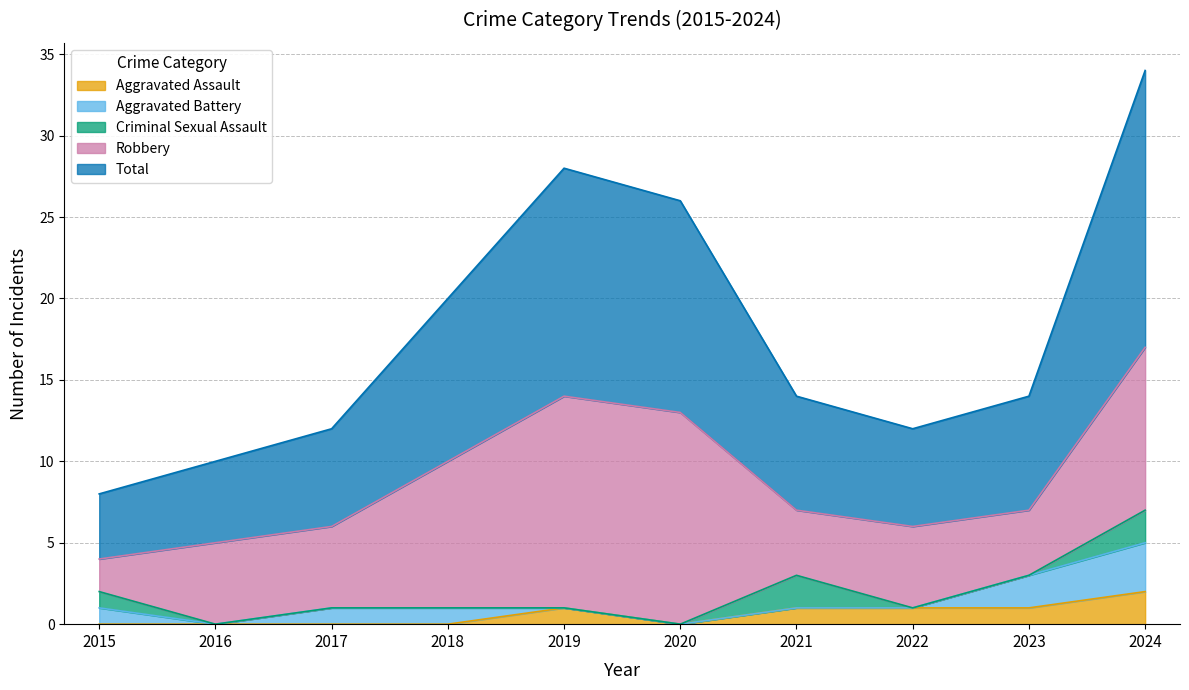

Reading left to right, list all the values displayed in this chart.

Aggravated Assault: 2015=0	2016=0	2017=0	2018=0	2019=1	2020=0	2021=1	2022=1	2023=1	2024=2
Aggravated Battery: 2015=1	2016=0	2017=1	2018=1	2019=0	2020=0	2021=0	2022=0	2023=2	2024=3
Criminal Sexual Assault: 2015=1	2016=0	2017=0	2018=0	2019=0	2020=0	2021=2	2022=0	2023=0	2024=2
Robbery: 2015=2	2016=5	2017=5	2018=9	2019=13	2020=13	2021=4	2022=5	2023=4	2024=10
Total: 2015=4	2016=5	2017=6	2018=10	2019=14	2020=13	2021=7	2022=6	2023=7	2024=17